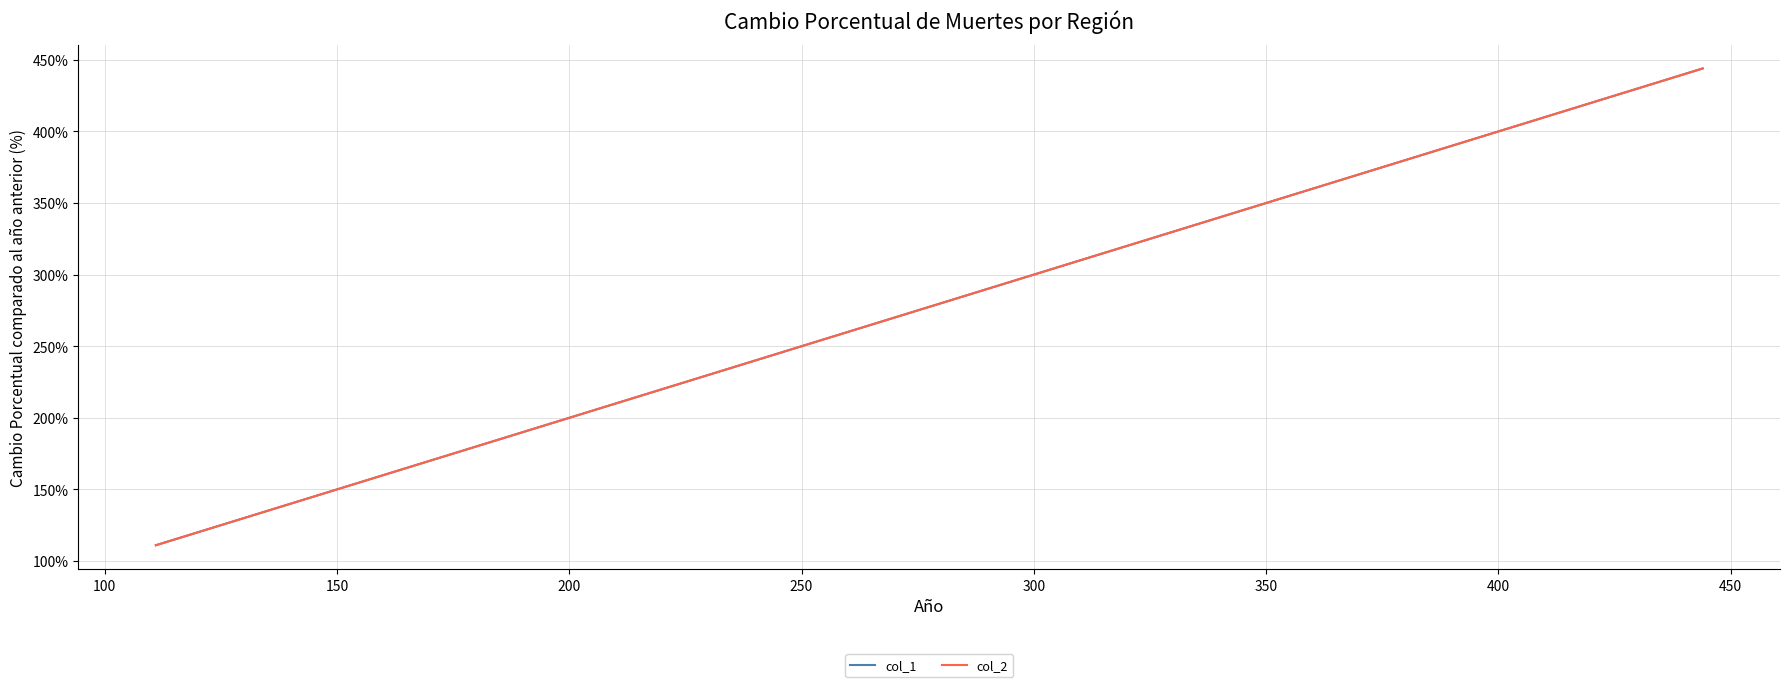

Does the chart display data point markers on the line(s)?

No